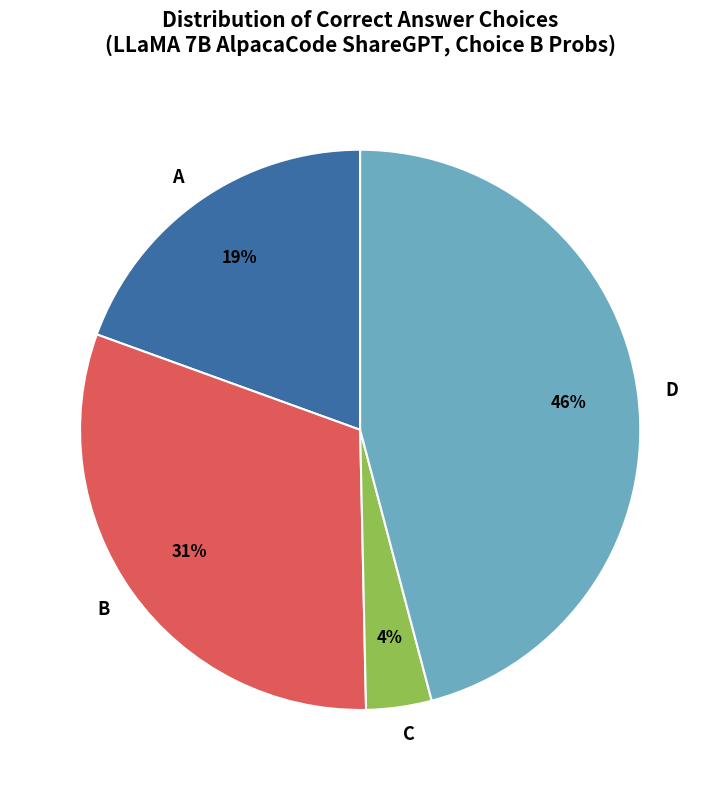

True or false: D accounts for 40% of the total.

False